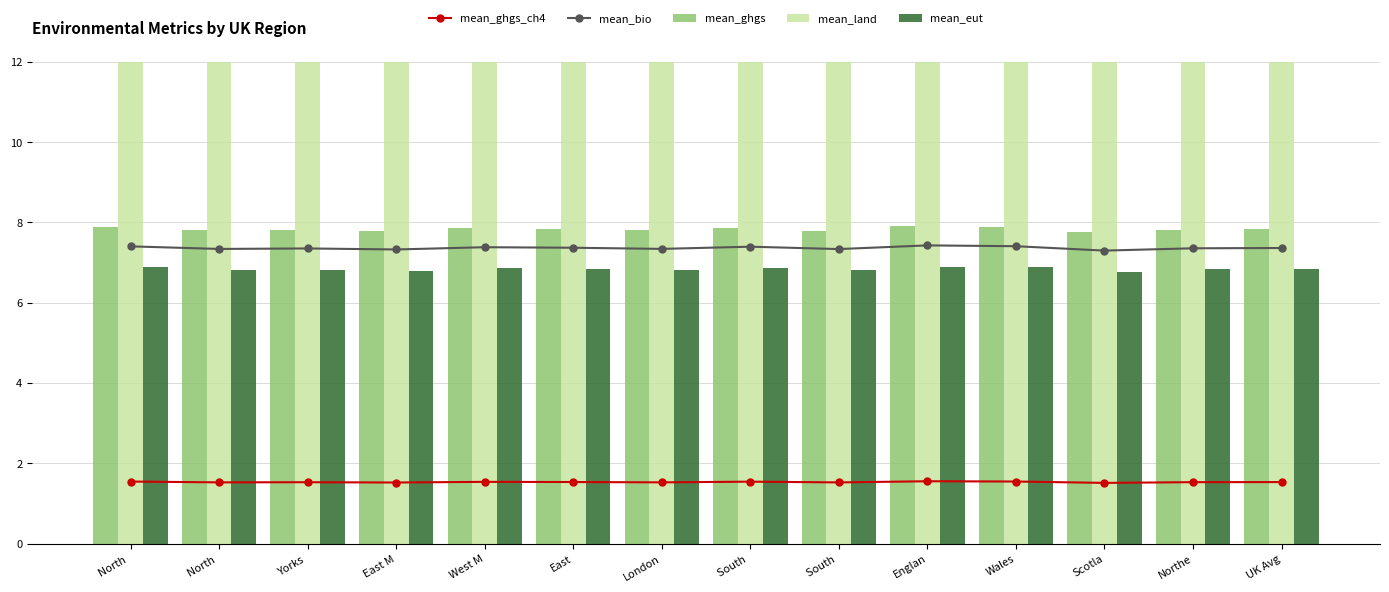

Are the bars grouped side by side (vs. stacked)?

Yes